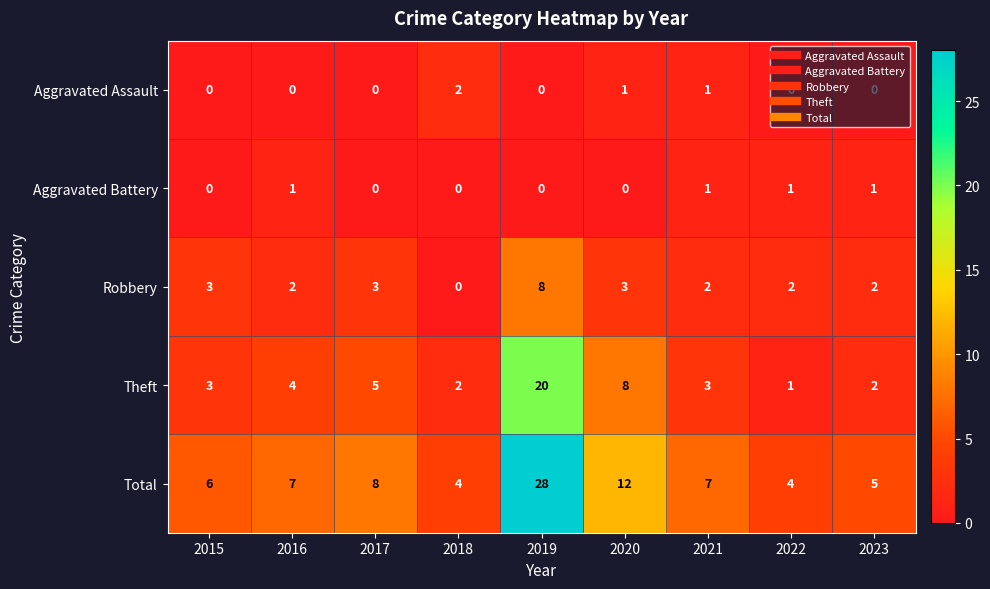

Which series has the largest total across all categories?

Total